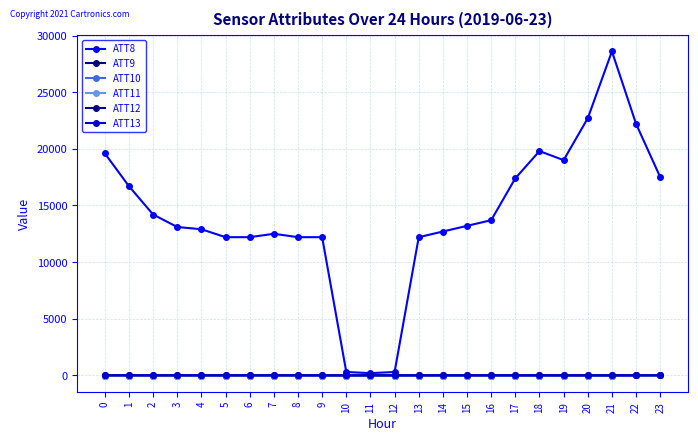

Is this an area chart (filled region under the line)?

No